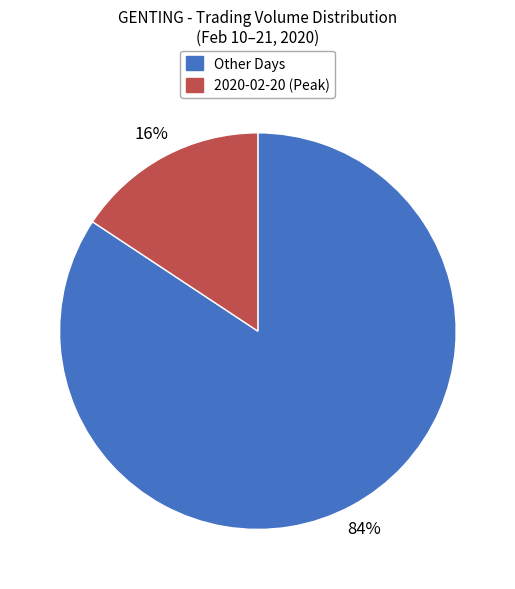

Count the number of slices in the pie.

2